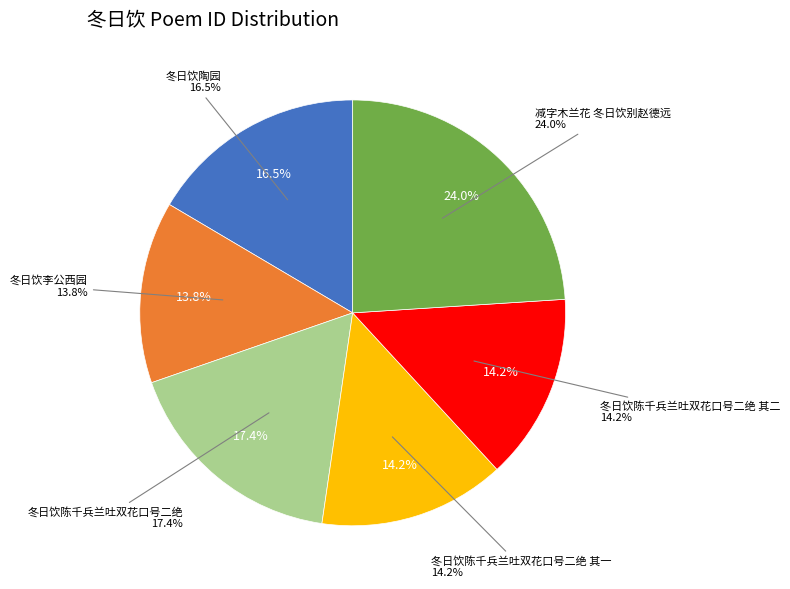

Which category has the biggest portion of the pie?

减字木兰花 冬日饮别赵德远